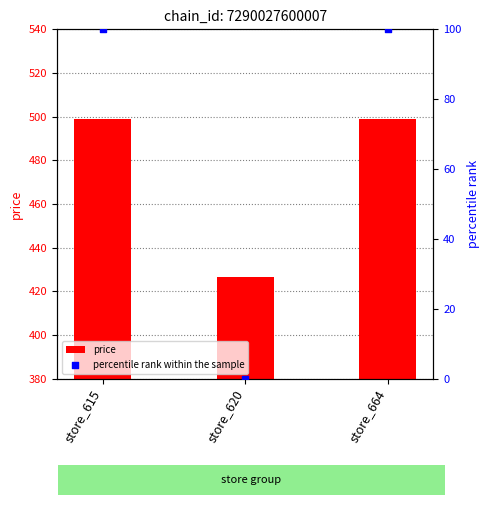

What are all the series names shown in the legend?

price, percentile rank within the sample